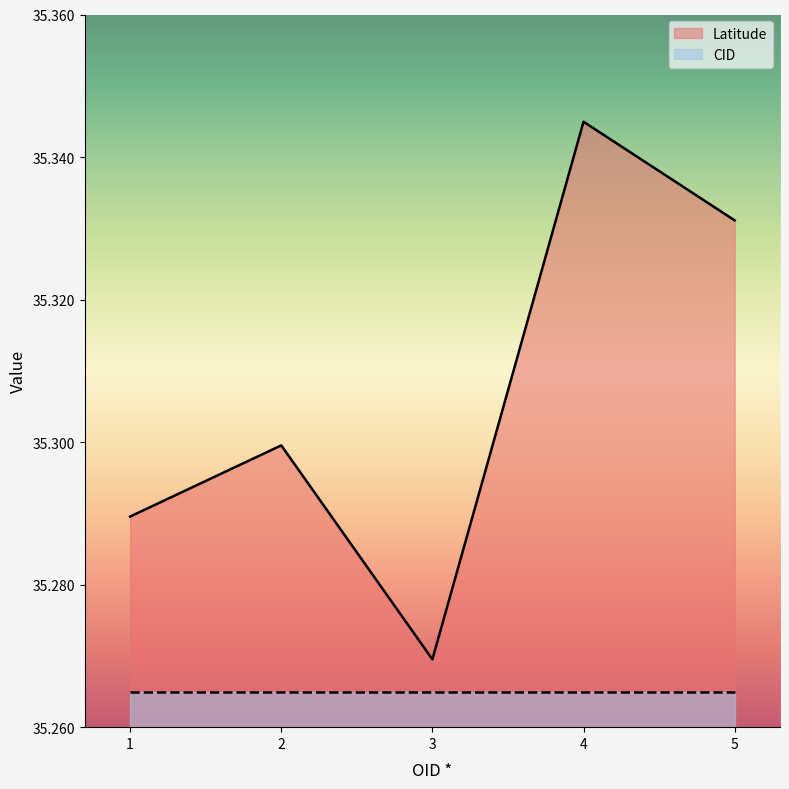

Does the chart display data point markers on the line(s)?

No